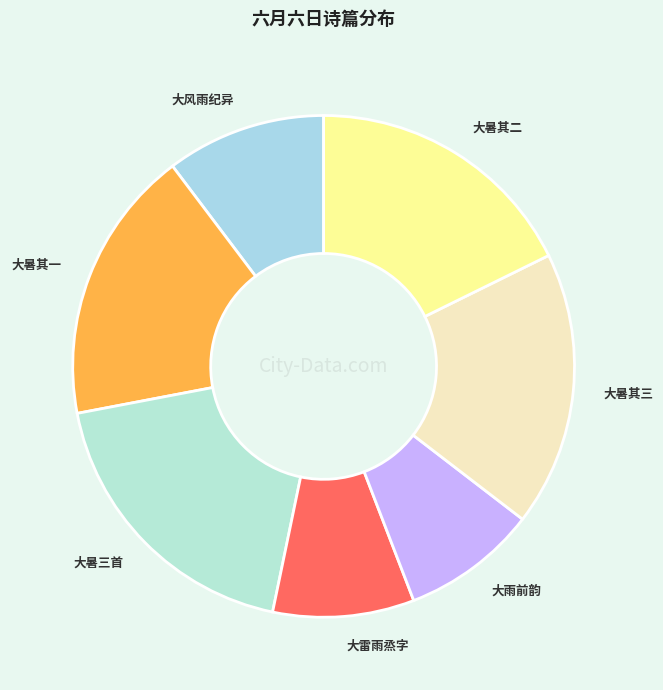

How many segments does this pie chart have?

7